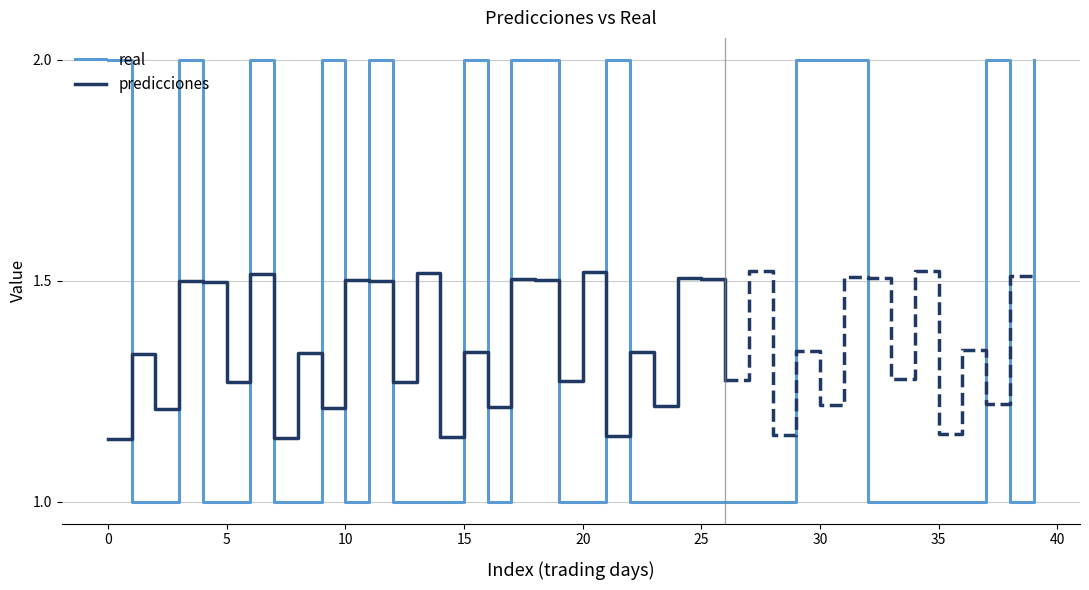

What is the sum of all values?

54